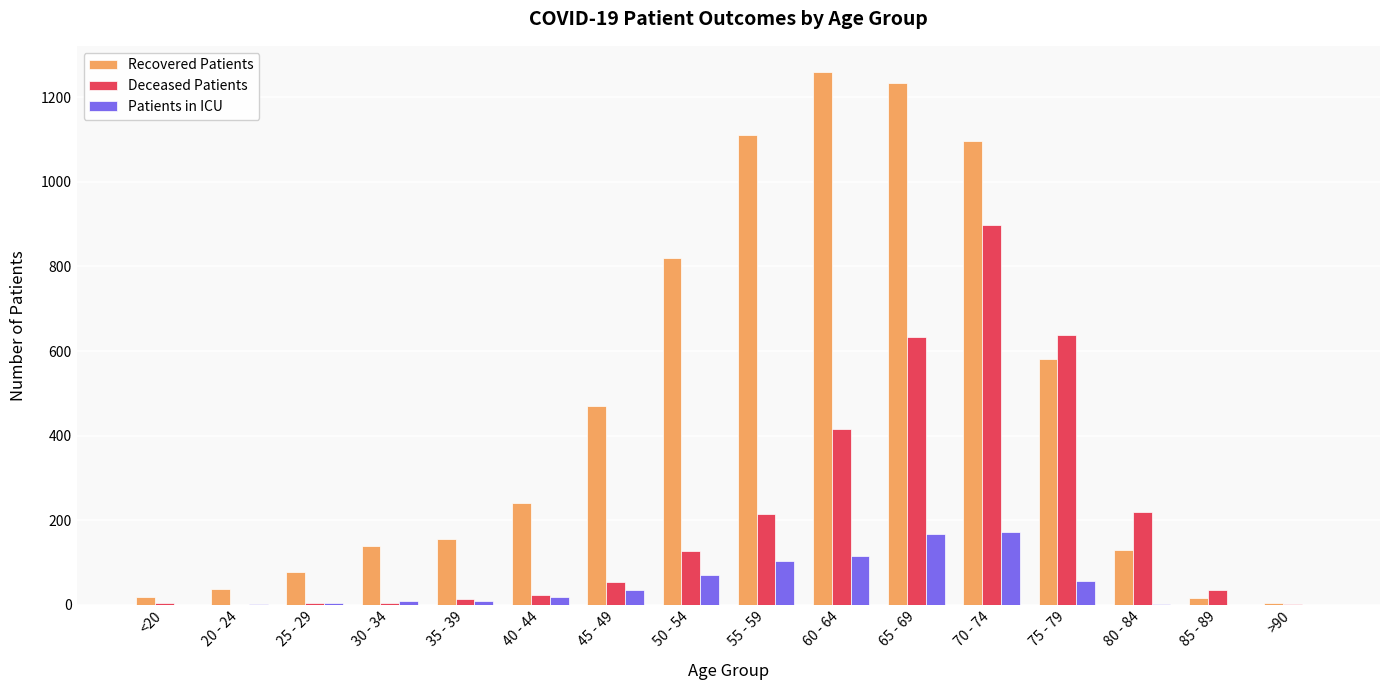

At which label is Patients in ICU closest to 85?

50 - 54